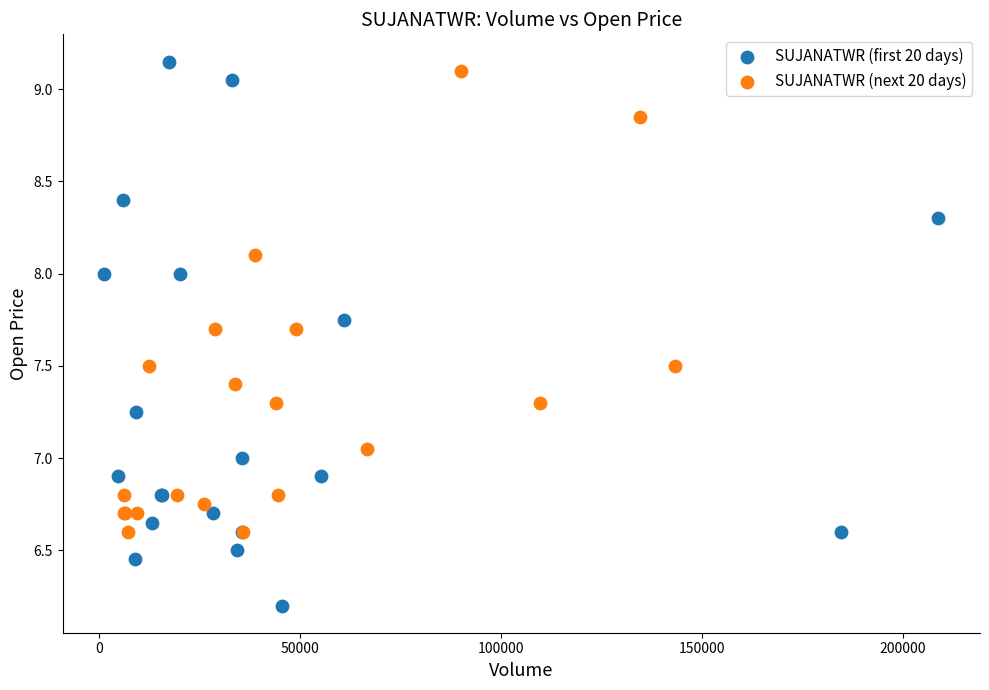

What are all the series names shown in the legend?

SUJANATWR (first 20 days), SUJANATWR (next 20 days)